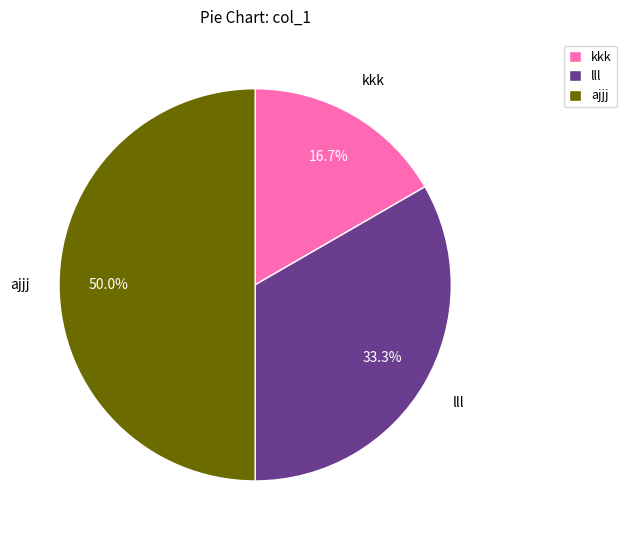

What is the ratio of the value at kkk to the value at ajjj?

0.3